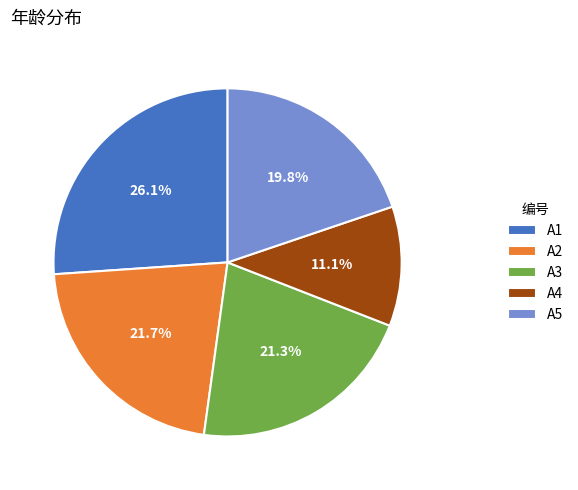

To the nearest percent, what percentage of the pie is A2?

22%